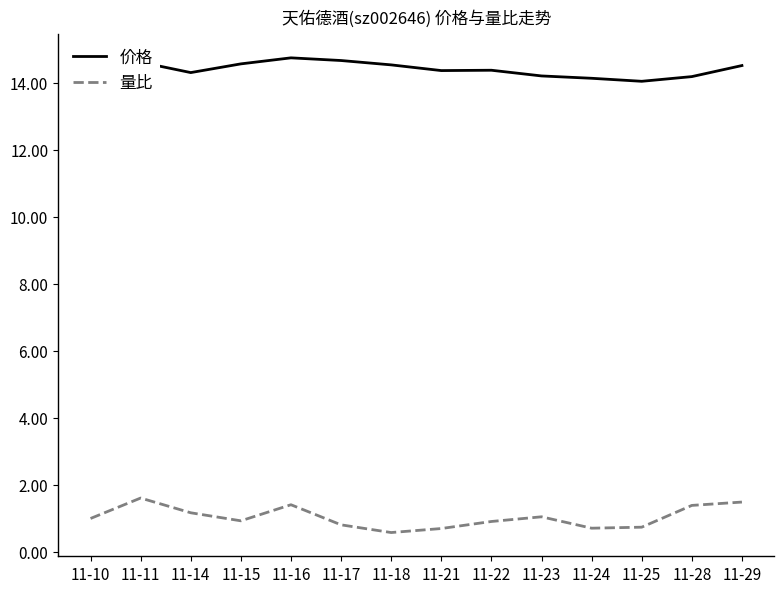

What is the smallest value displayed?

0.6